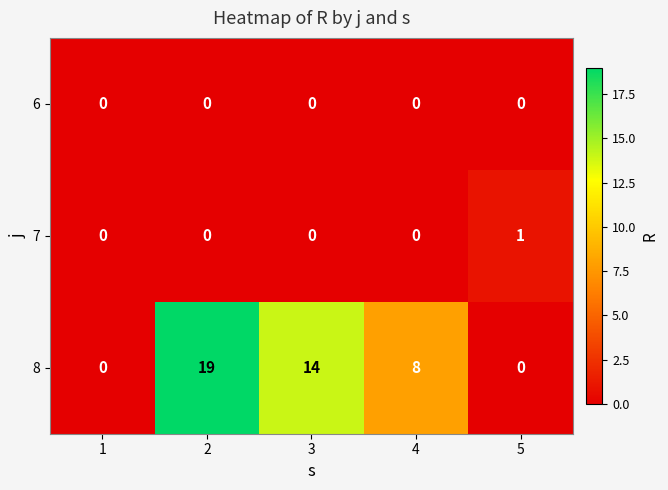

True or false: 7 has a value of 1 at 1.

False